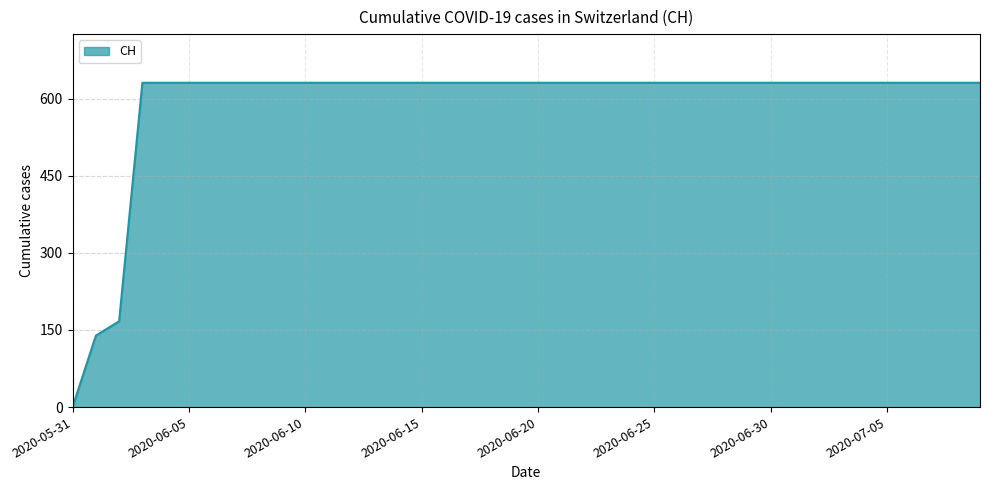

What is the greatest value displayed?

631